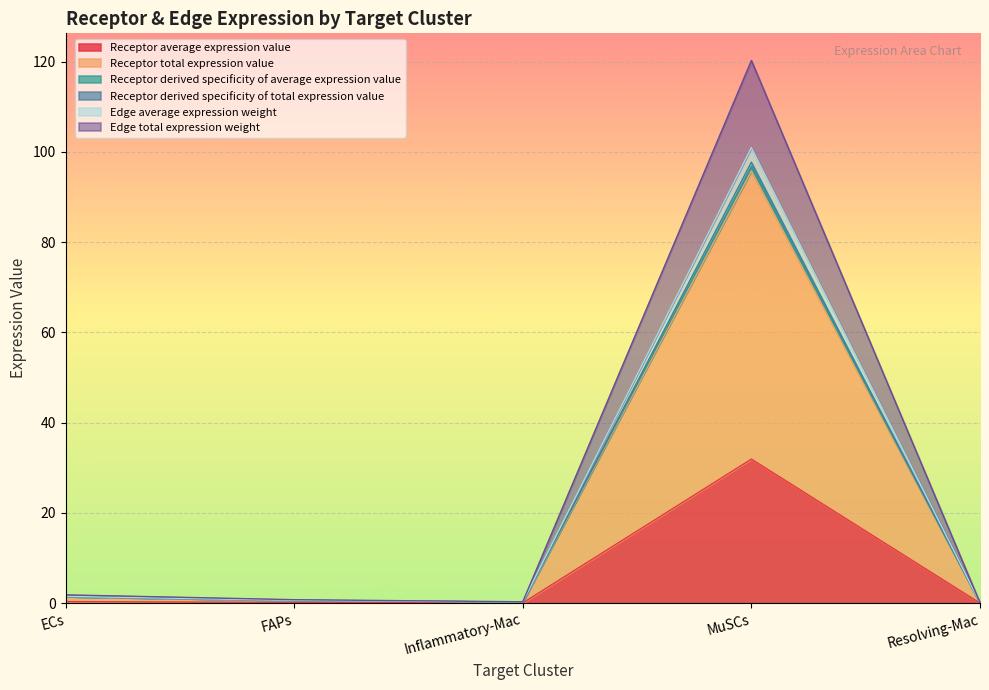

At which category is the sum across all series the highest?

MuSCs